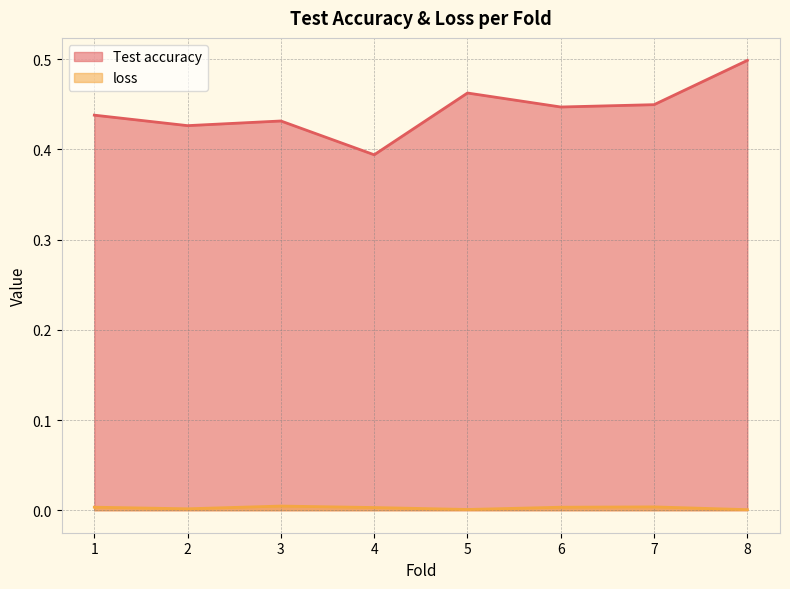

Which series has the widest spread of values?

Test accuracy